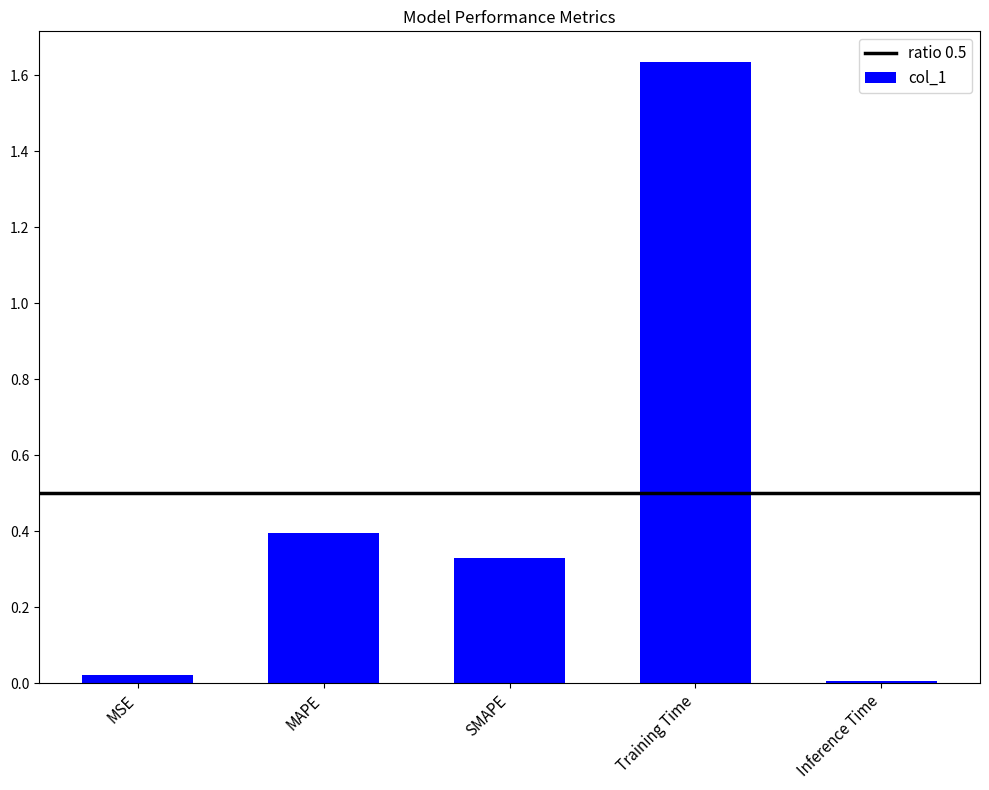

What is the label of the 3rd bar from the right?

SMAPE